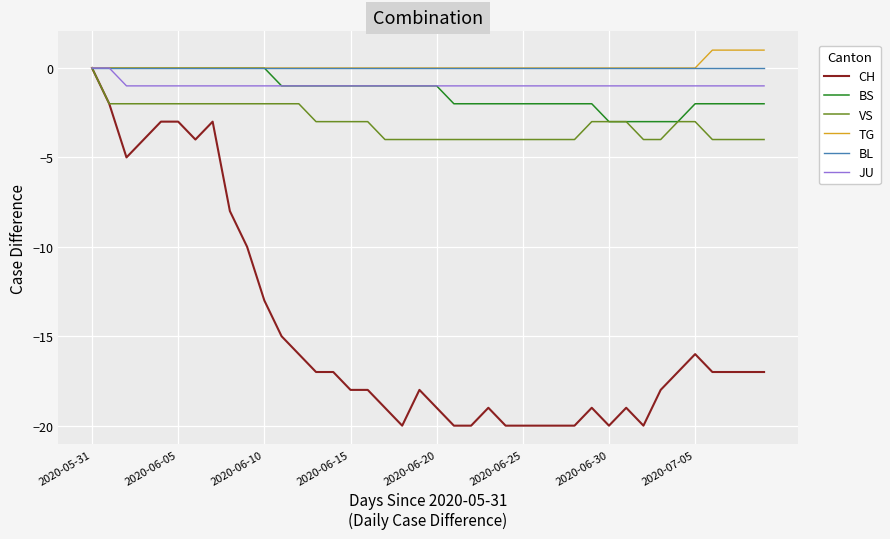

Which series has the largest range (max minus min)?

CH